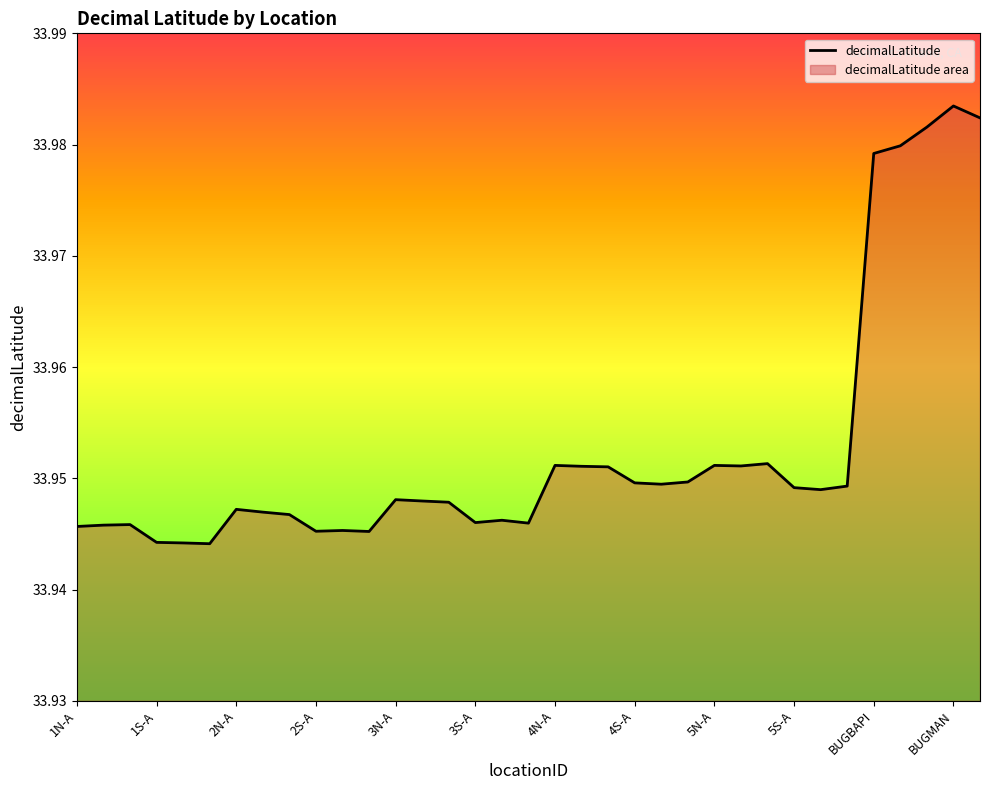

What is the label of the 10th point from the right?

25